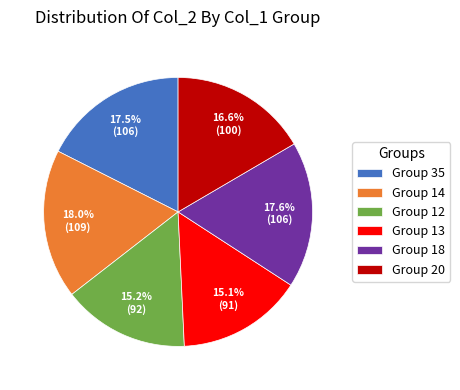

What is the total percentage of Group 12 and Group 18?

32.8%